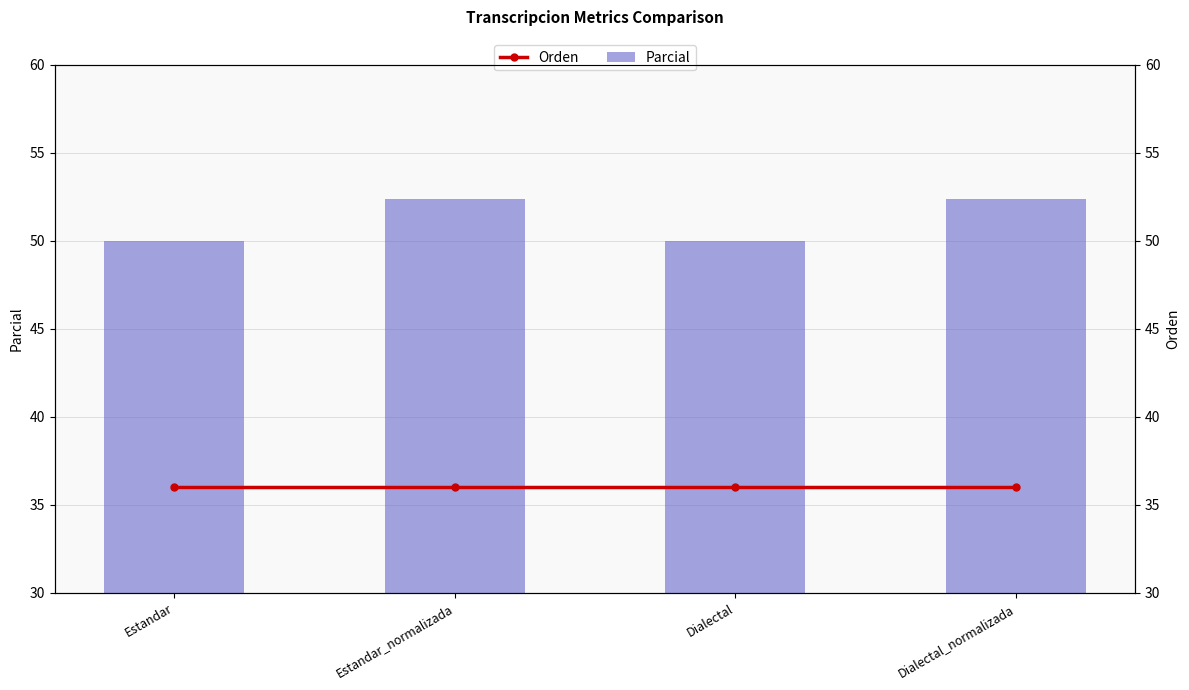

What is the difference between the highest and lowest values at Estandar?

14.0